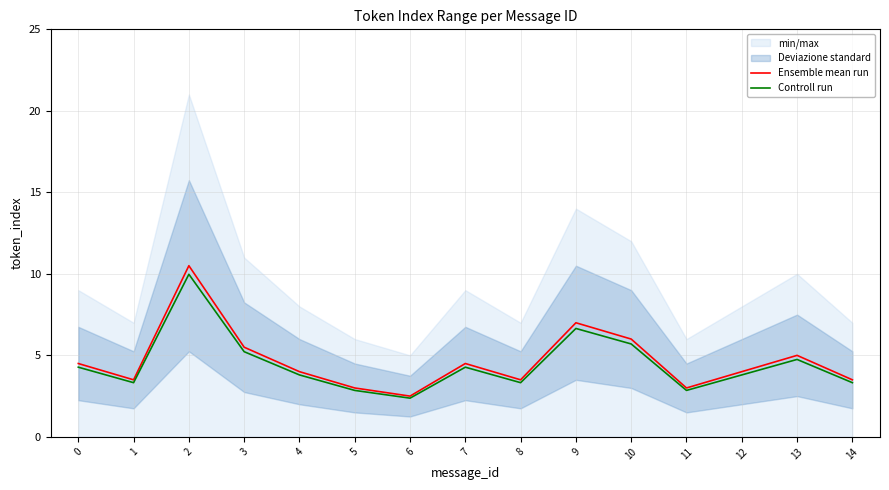

True or false: Ensemble mean run and Controll run cross at least once.

False